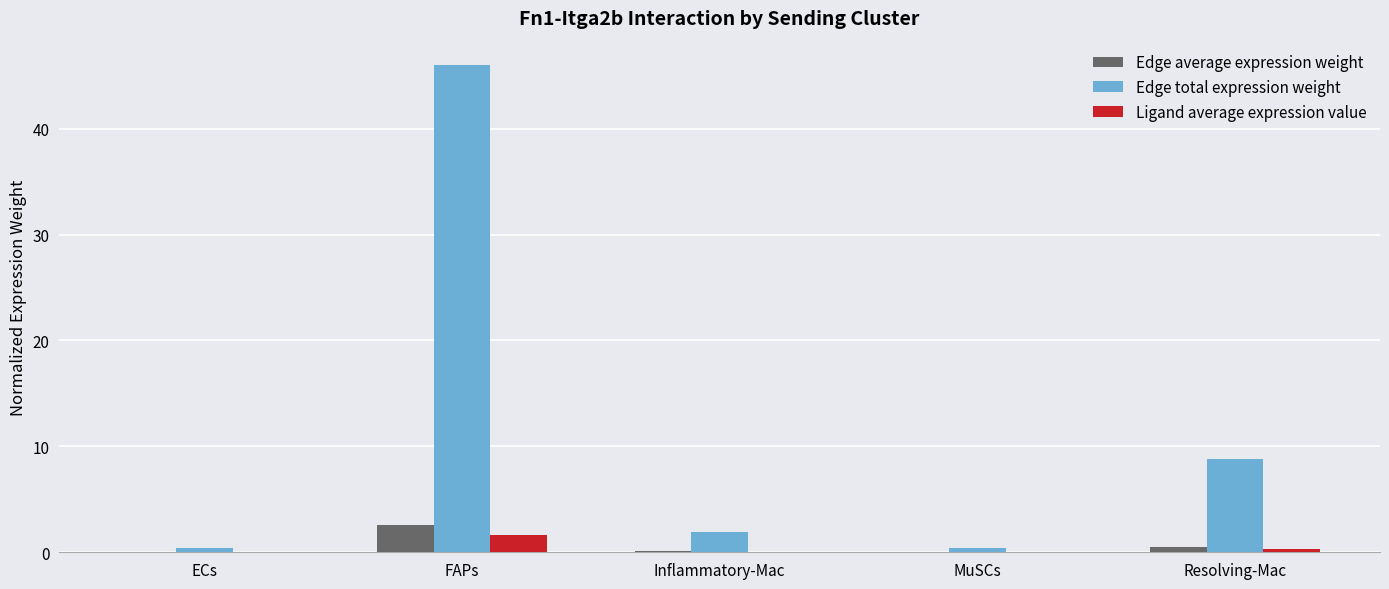

Between FAPs and MuSCs, which series saw the biggest shift?

Edge total expression weight